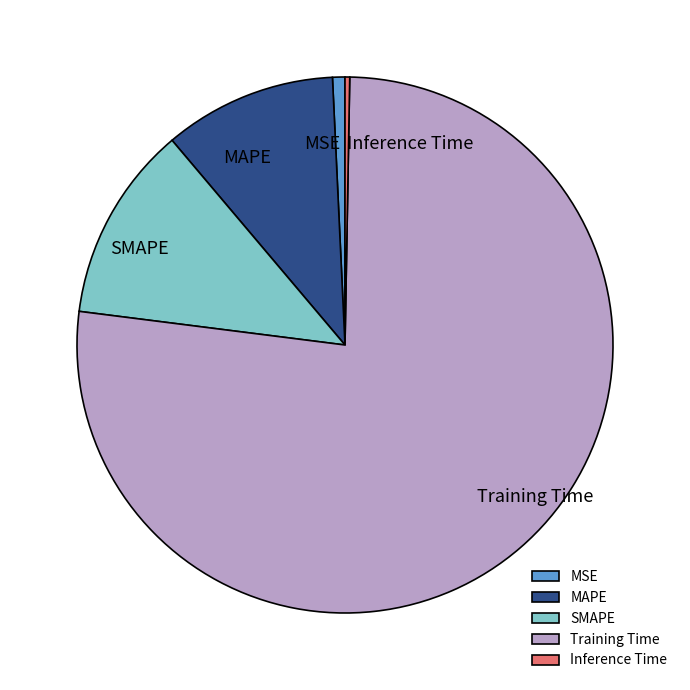

Is the sum of Training Time and MSE greater than half?

Yes